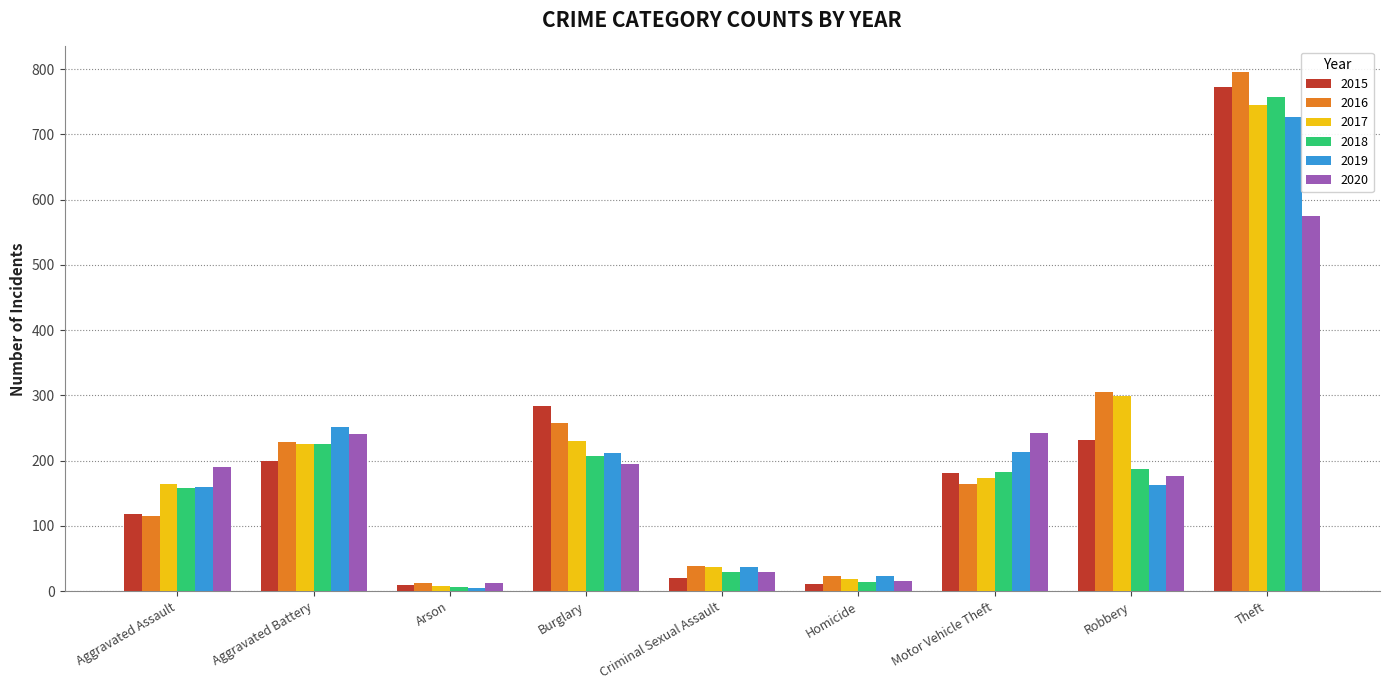

At which category does the chart reach its peak across all series?

Theft